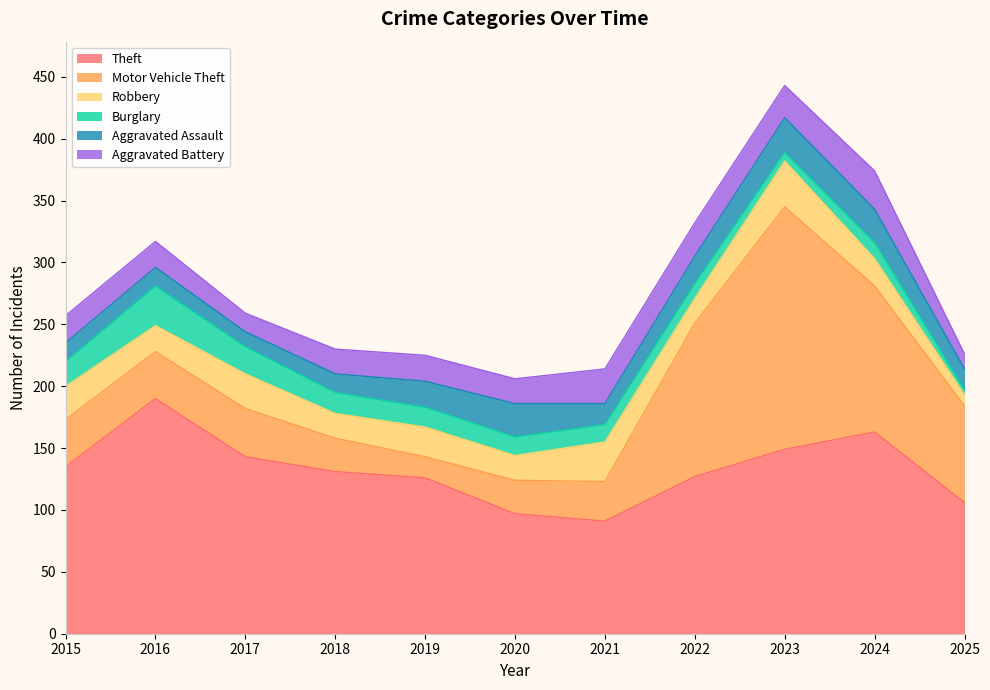

How many times do Motor Vehicle Theft and Aggravated Battery cross each other?

2